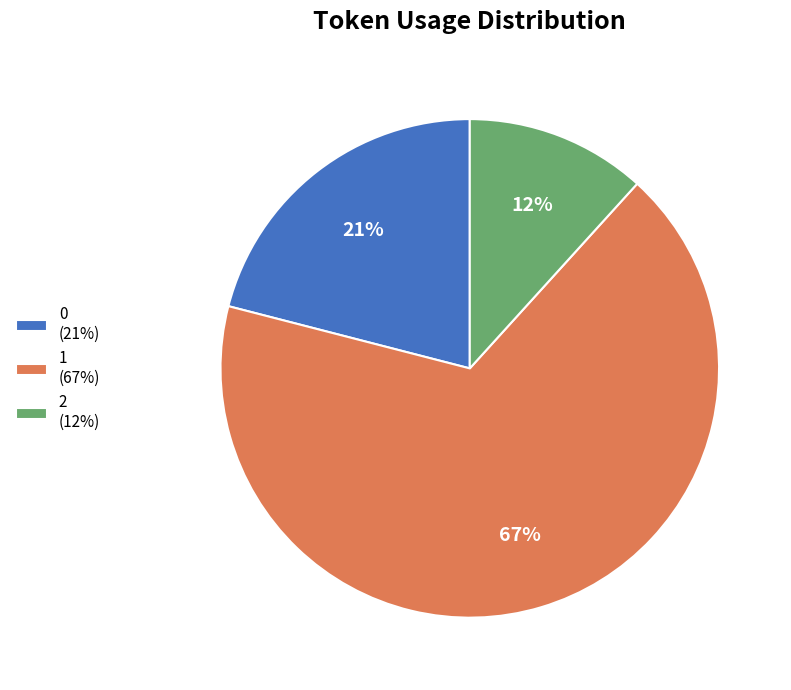

To the nearest percent, what percentage of the pie is 2?

12%